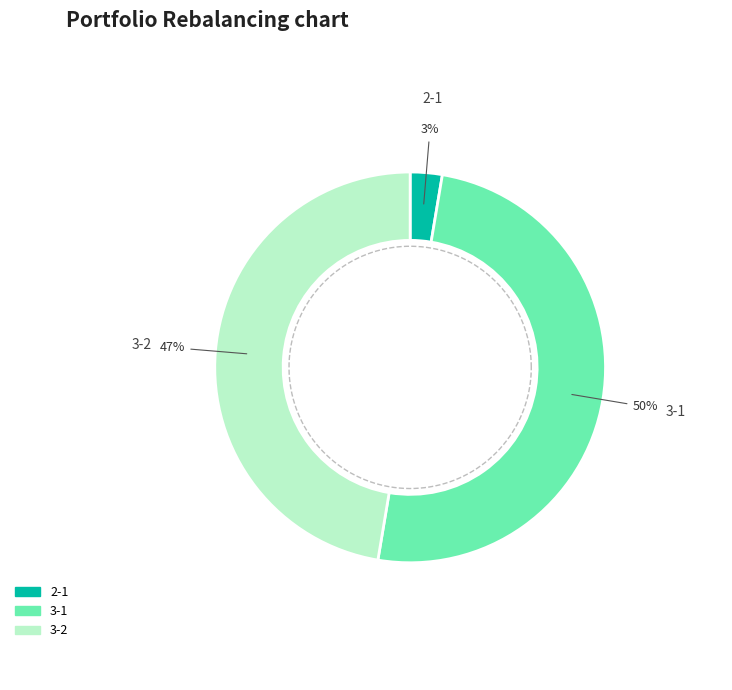

To the nearest percent, what percentage of the pie is 2-1?

3%